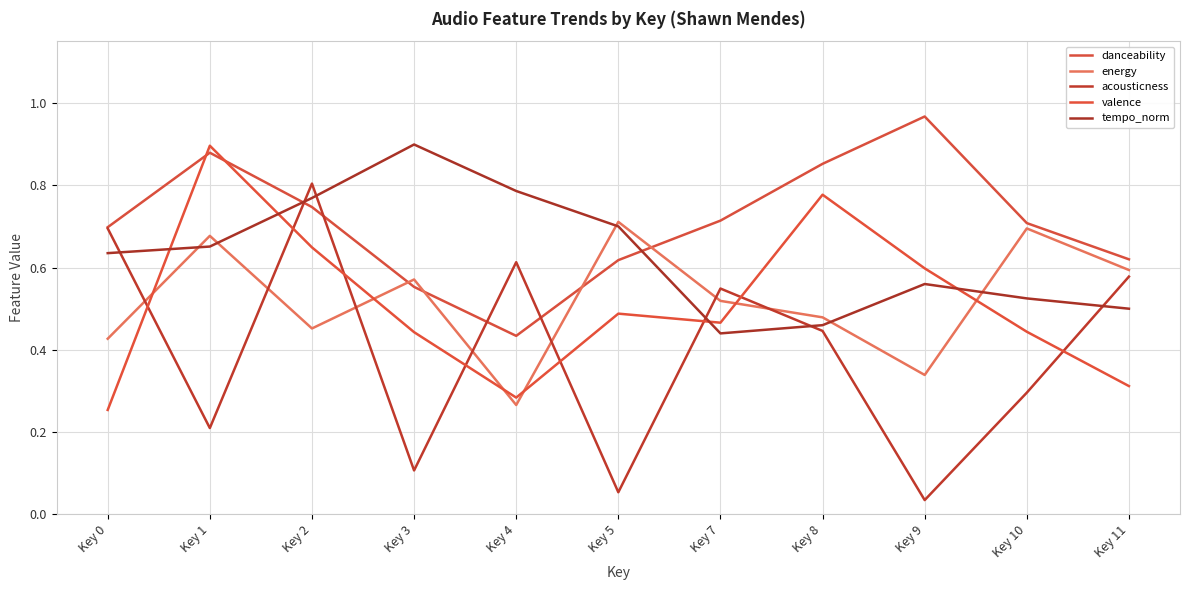

At which label is energy closest to 0?

Key 4